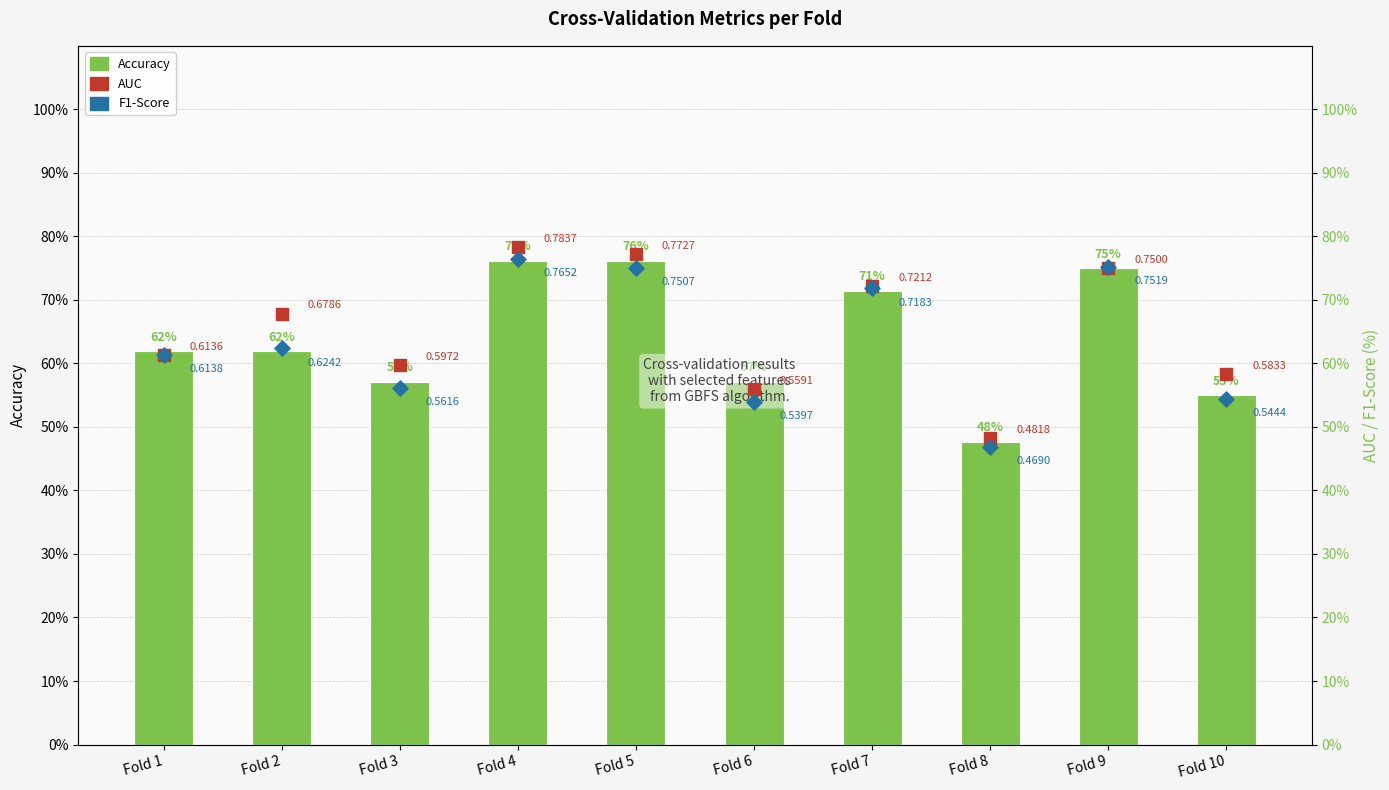

Which series has the largest total across all categories?

AUC